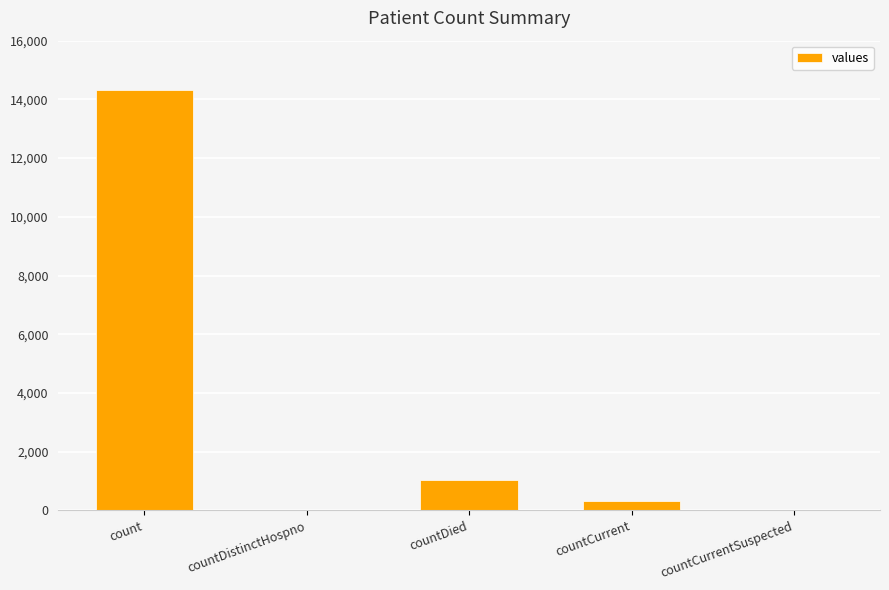

What is the sum of the values at count and countCurrentSuspected?

14331